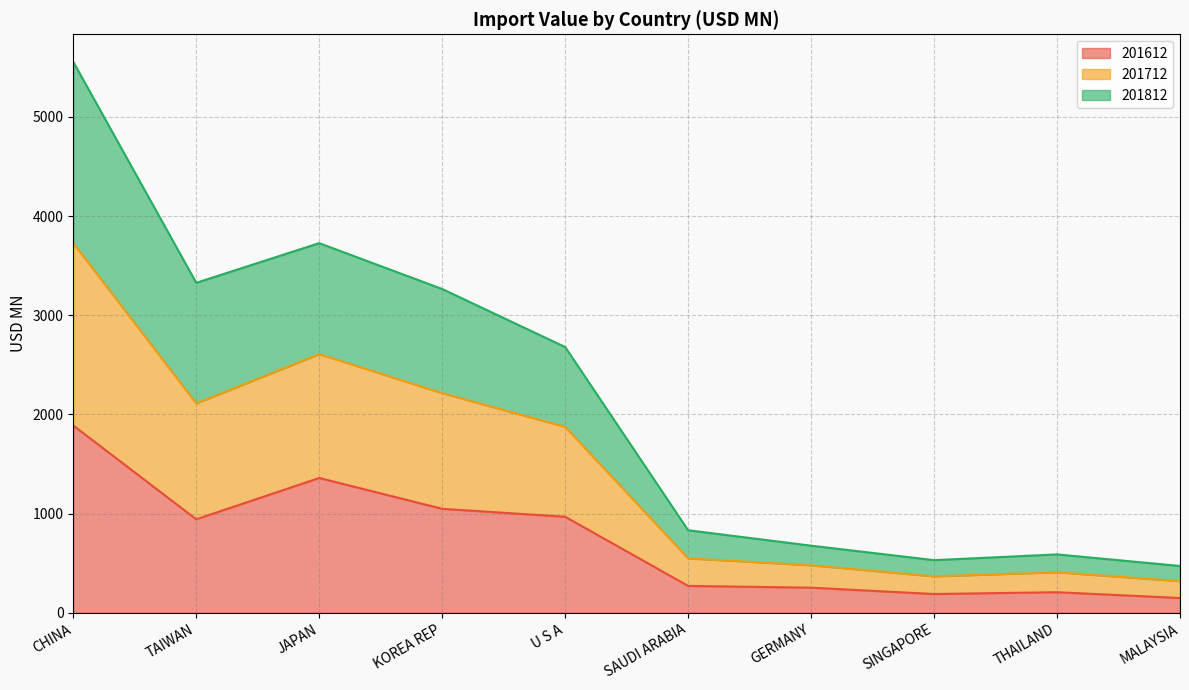

Count the number of data series in this chart.

3